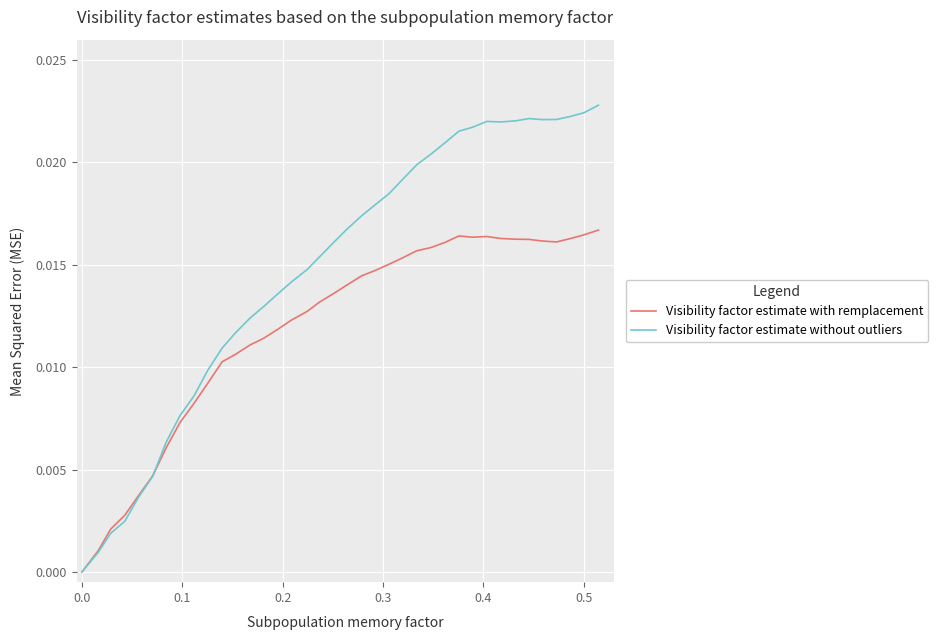

Which series has the widest spread of values?

Visibility factor estimate without outliers